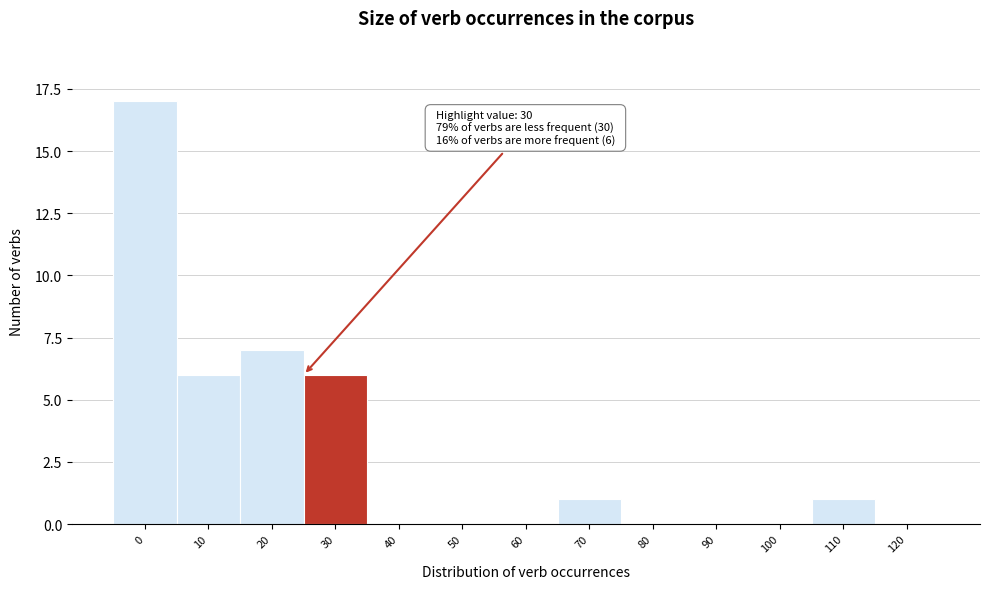

Reading right to left, list all the values displayed in this chart.

120=0	110=1	100=0	90=0	80=0	70=1	60=0	50=0	40=0	30=6	20=7	10=6	0=17